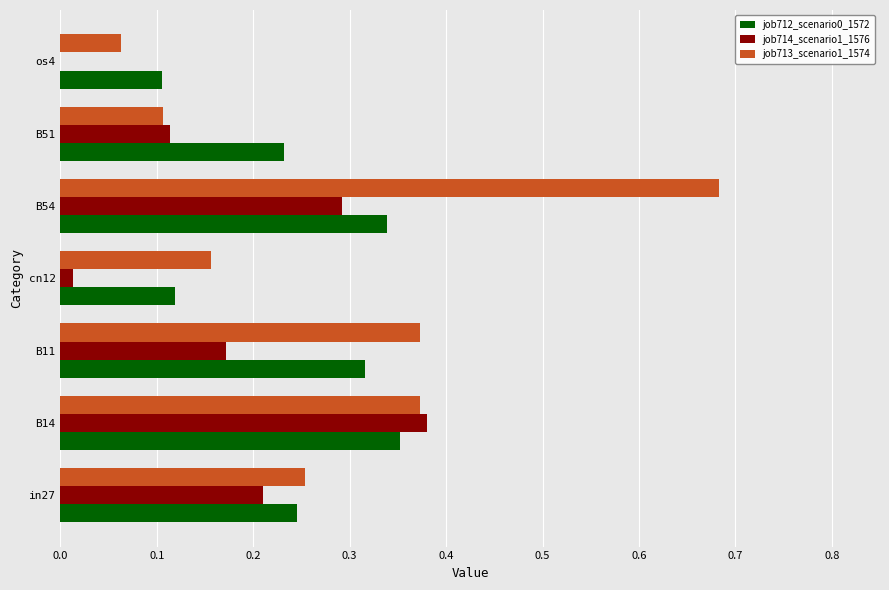

What is the sum of all job714_scenario1_1576 values?

1.2